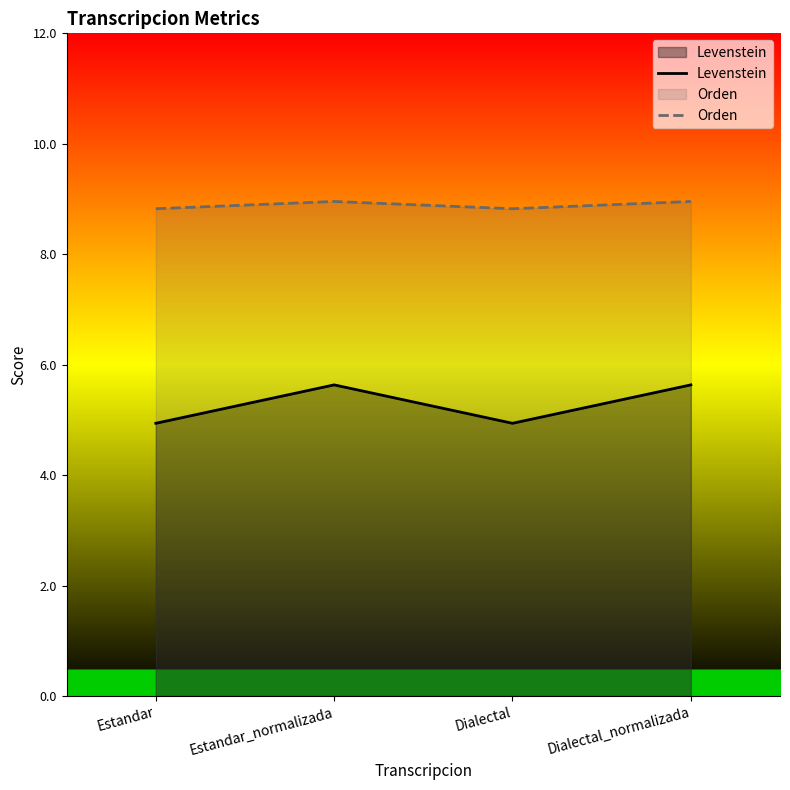

The value of Levenstein at Dialectal is 8.6. True or false?

False